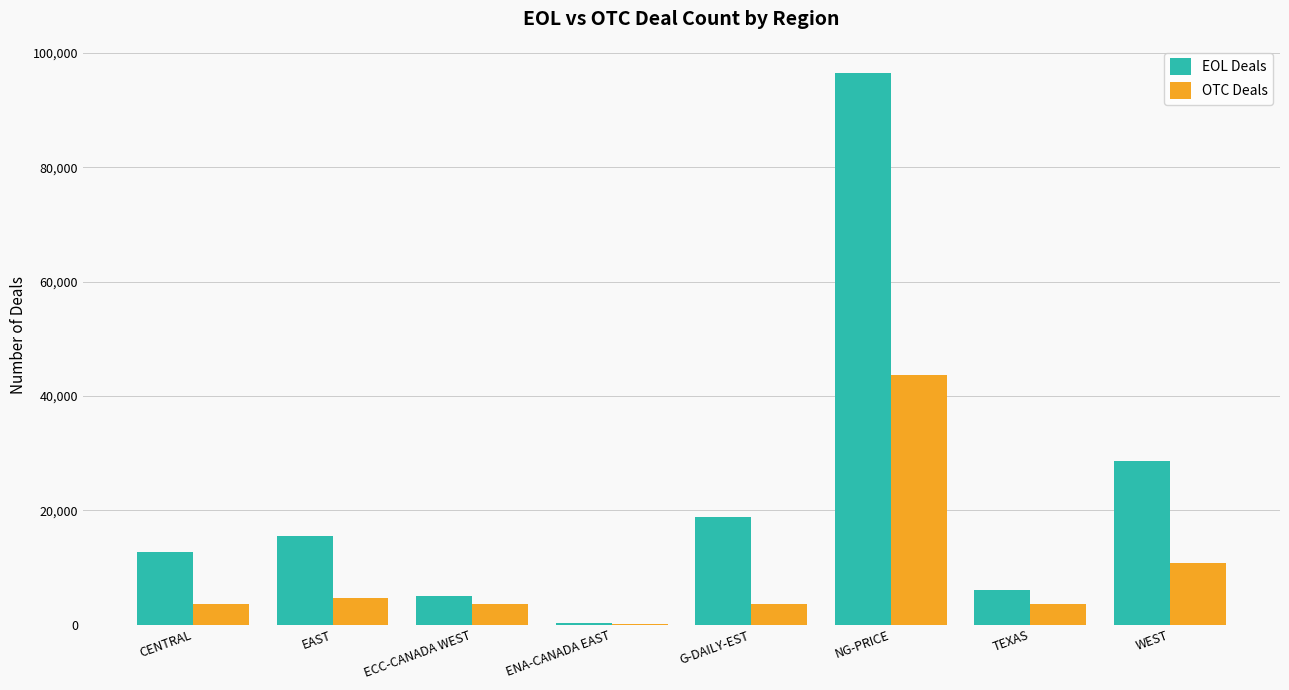

What is the sum of the OTC Deals values at G-DAILY-EST and EAST?

8313